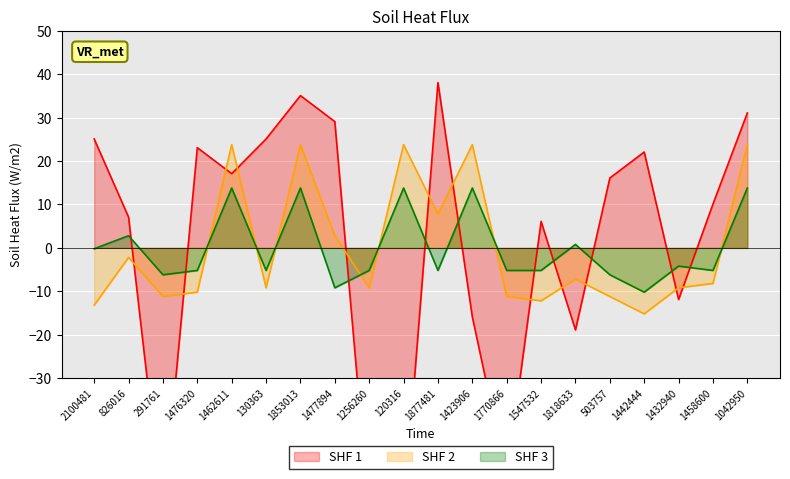

Where is SHF 1 nearest to the value -11?

1432940